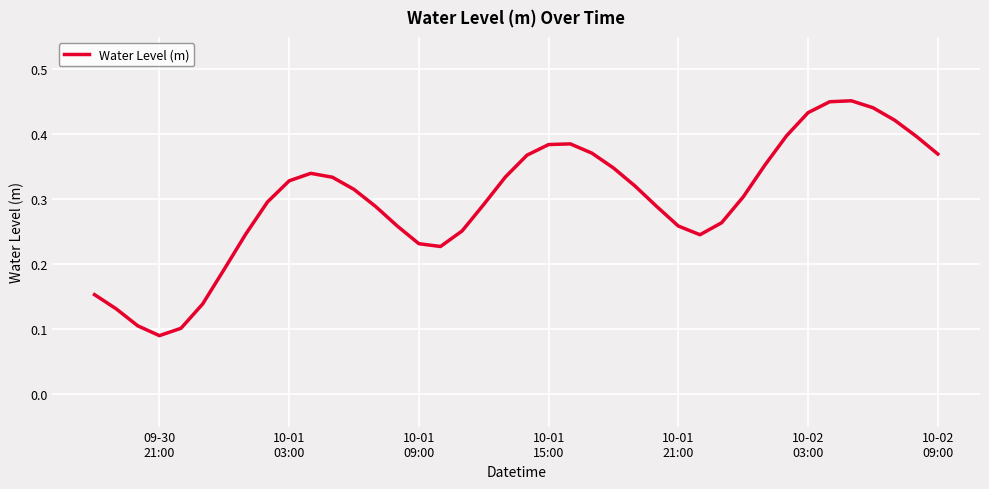

How many distinct data groups are displayed?

1